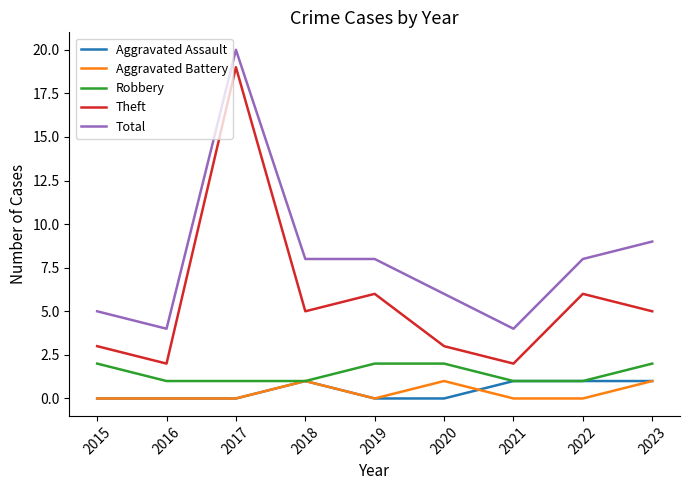

Which series has the widest spread of values?

Theft